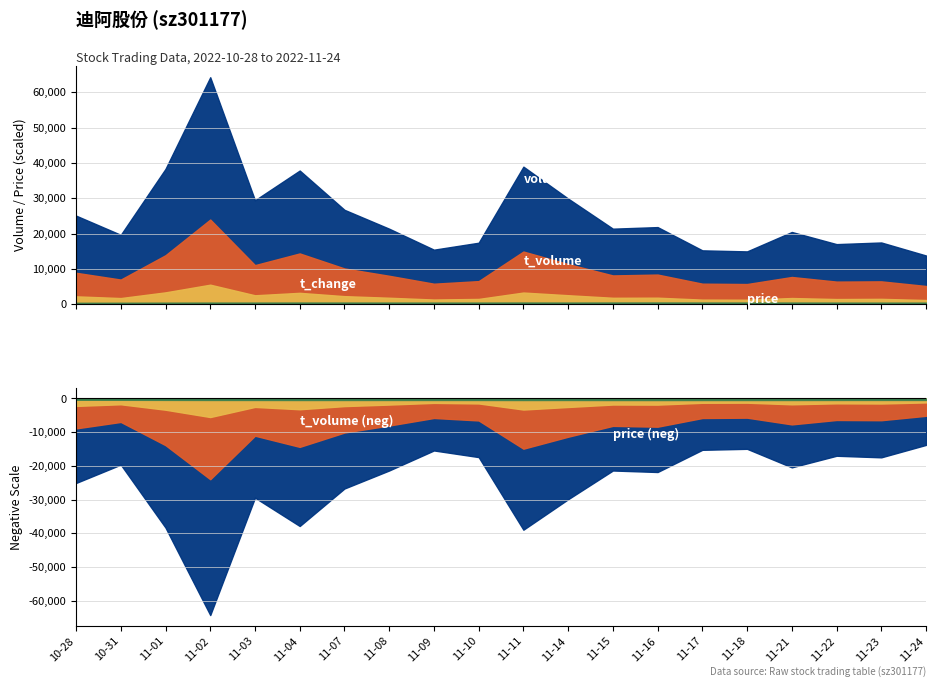

Reading right to left, extract all data points from this chart.

price: 45.9	45.2	46.0	47.2	47.8	48.0	48.6	48.3	46.8	48.1	46.4	46.2	46.5	47.0	47.5	46.2	46.1	43.9	41.5	40.5
volume: 8625.0	11001.0	10606.0	12736.0	9238.0	9427.0	13433.0	13233.0	18529.0	24021.0	10861.0	9630.0	13324.0	16590.0	23459.0	18360.0	40268.0	24438.0	12660.0	16176.0
t_volume: 3968.0	4952.0	4937.0	5955.0	4439.0	4514.0	6543.0	6323.0	8815.0	11605.0	5043.0	4477.0	6212.0	7840.0	11149.0	8534.0	18436.0	10508.0	5234.0	6669.0
t_change: 2.4	3.0	2.9	3.5	2.5	2.6	3.7	3.6	5.1	6.6	3.0	2.6	3.6	4.5	6.4	5.0	11.0	6.7	3.5	4.4